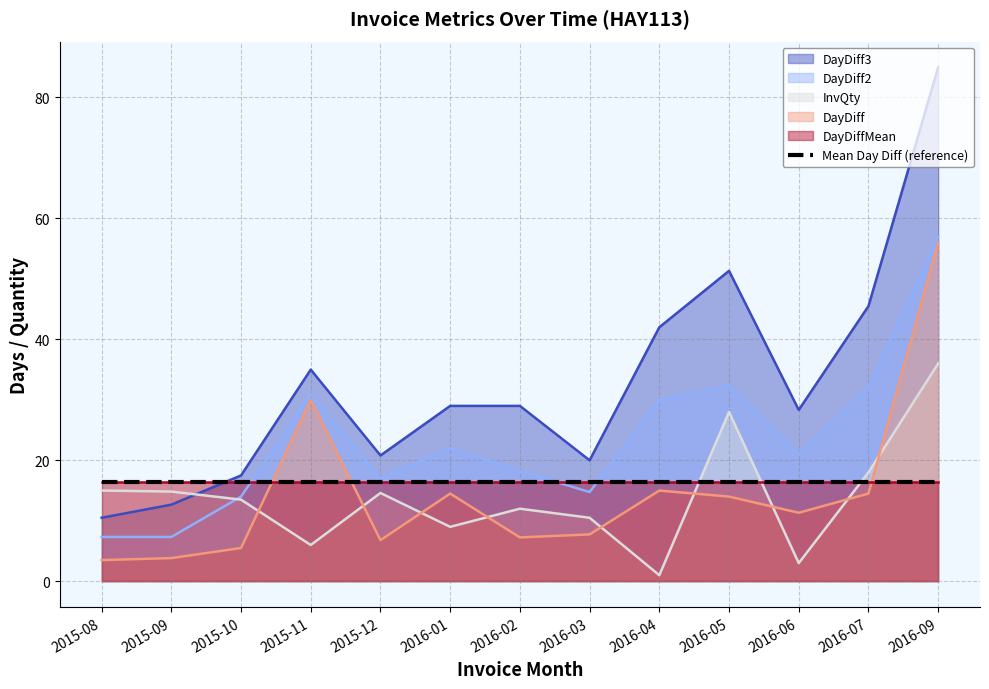

How many times do DayDiff2 and InvQty cross each other?

1